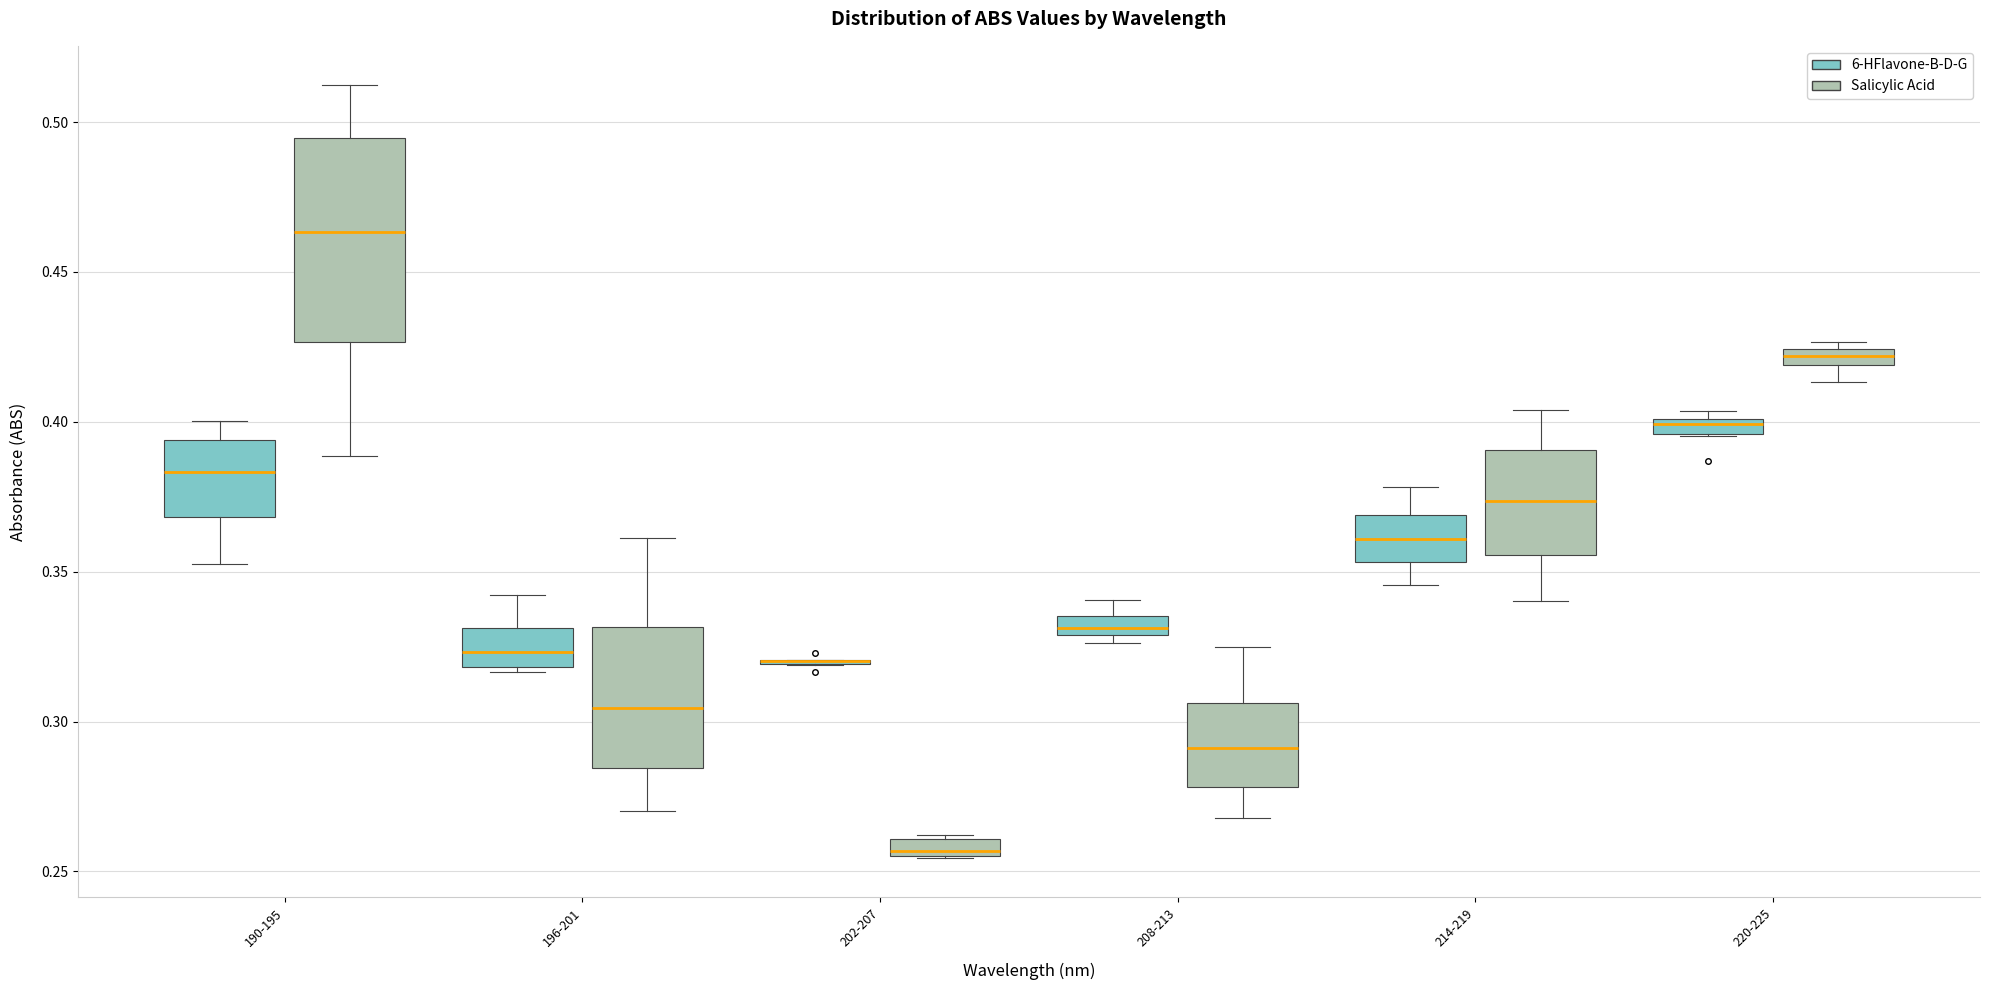

Where is the upper edge of the box for 196-201 (6-HFlavone-B-D-G) on the y-axis? The values are not printed on the chart, so give them approximately, as read against the axis.

0.330